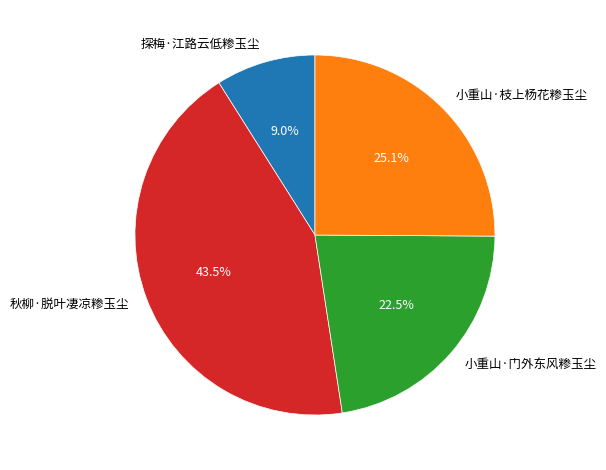

Which category has the smallest portion of the pie?

探梅·江路云低糁玉尘